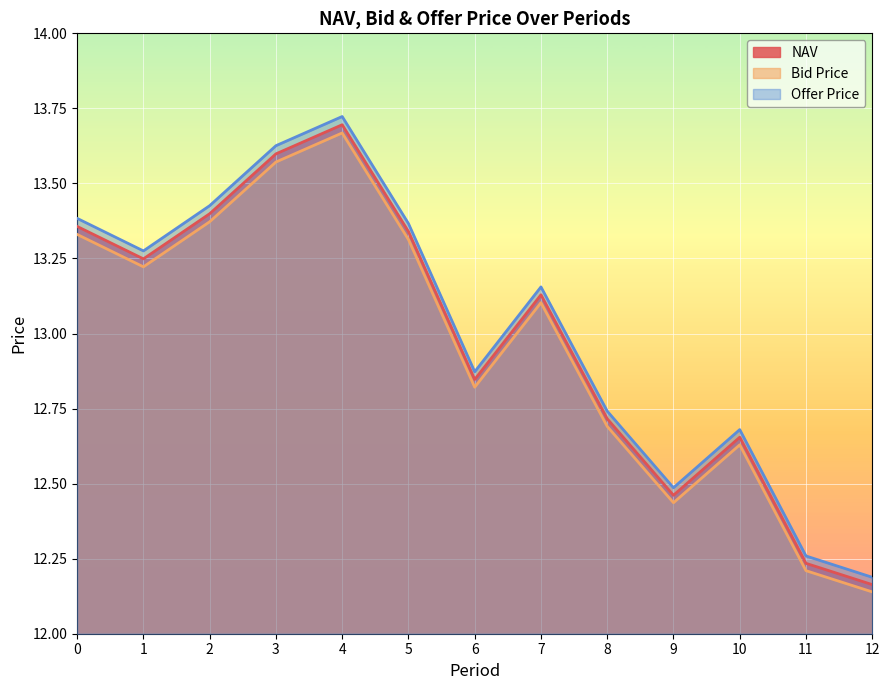

True or false: NAV has a value of 22.1 at 3.

False